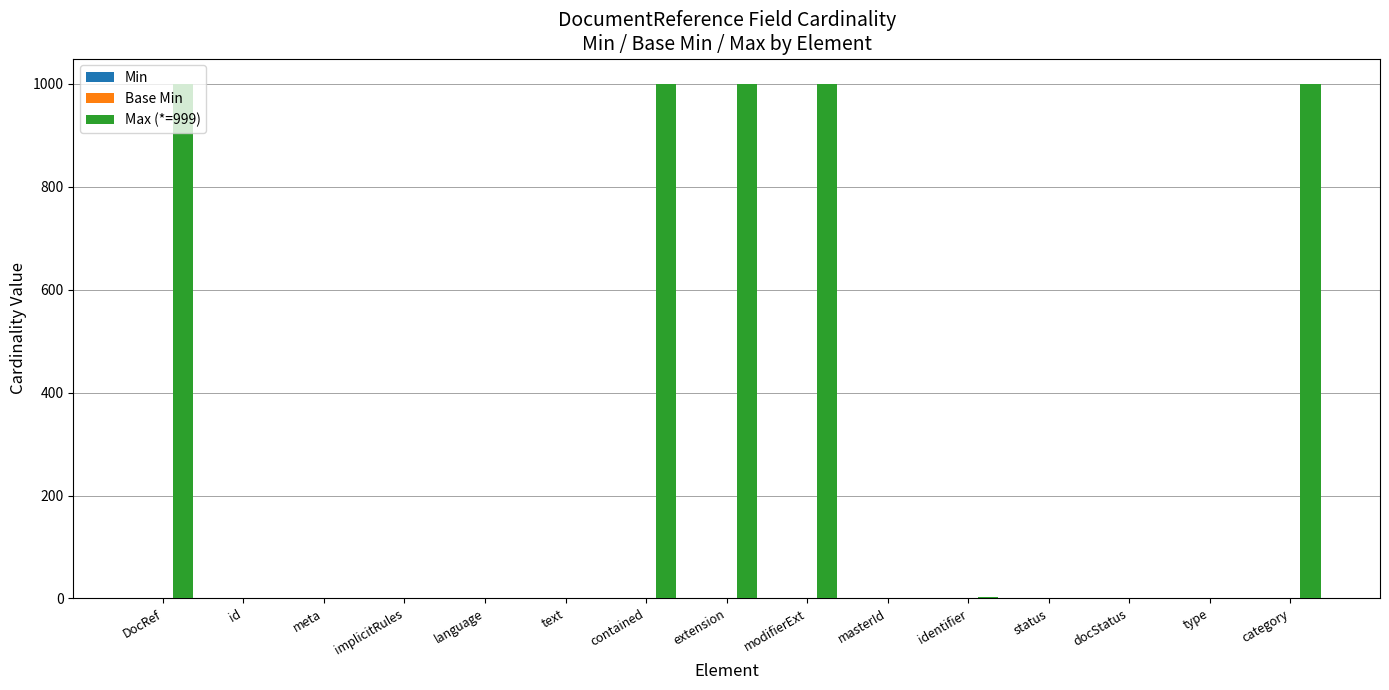

Which series has the largest total across all categories?

Max (*=999)